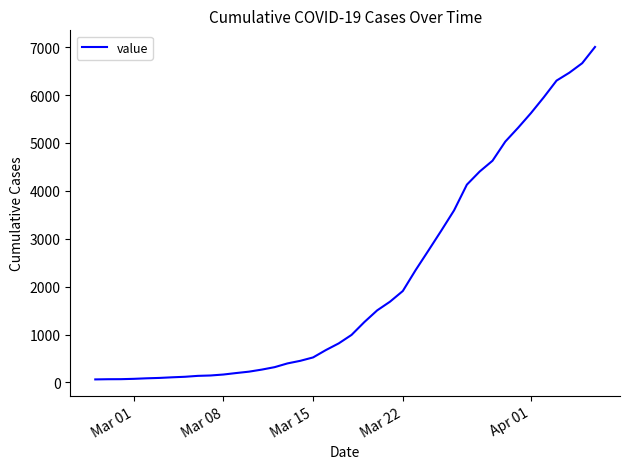

What is the sum of all values?

85740